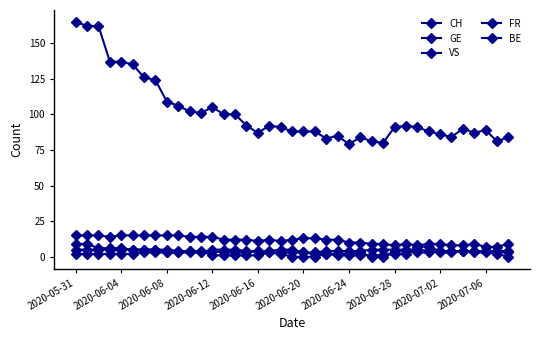

True or false: CH and BE intersect in this chart.

False